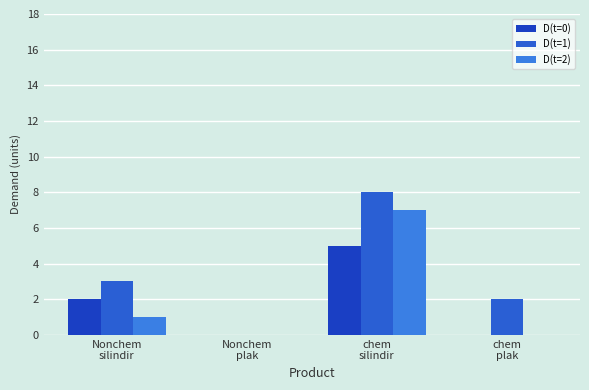

How many values in D(t=1) are above zero?

3